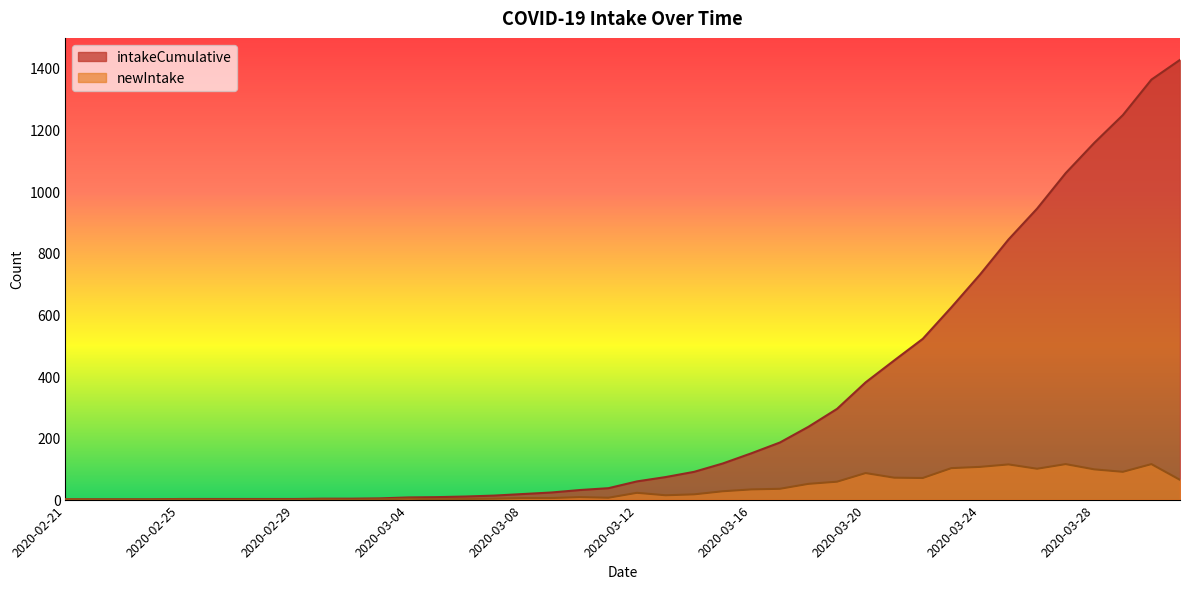

What is the label of the 10th point from the left?

2020-03-01